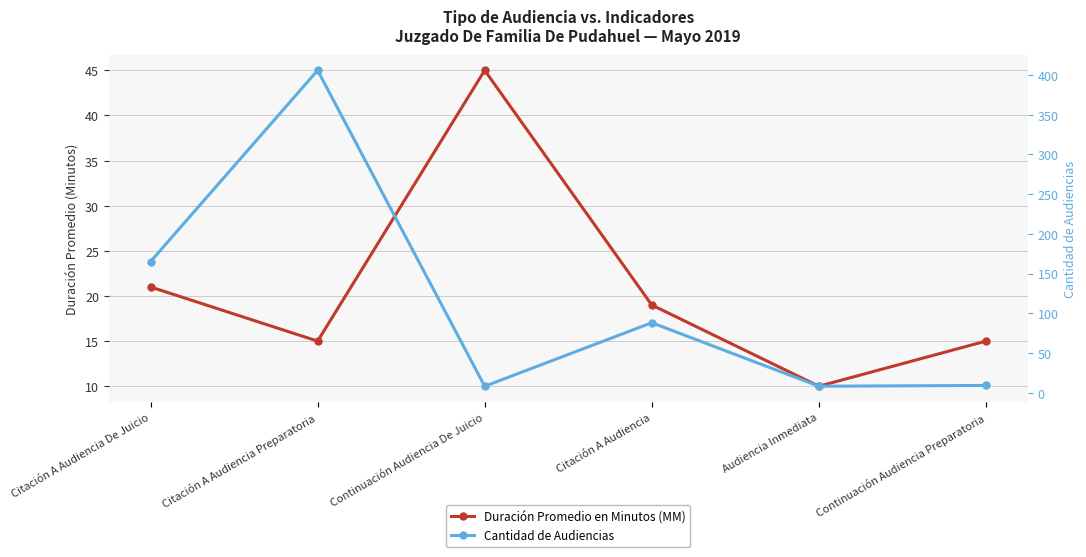

True or false: Duración Promedio en Minutos (MM) has a value of 32 at Citación A Audiencia De Juicio.

False